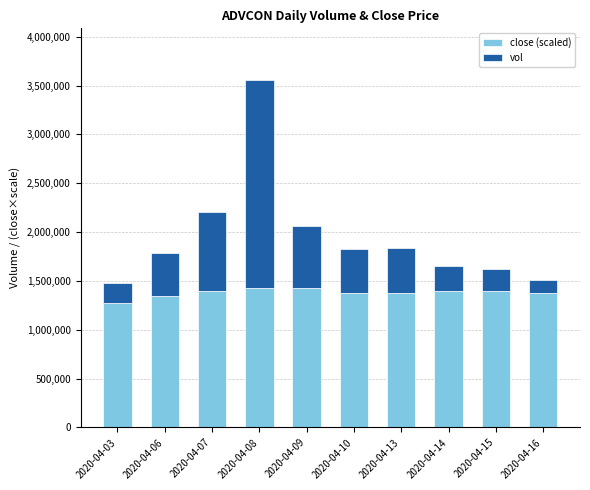

What is the total value across all series at 2020-04-07?

2206700.0